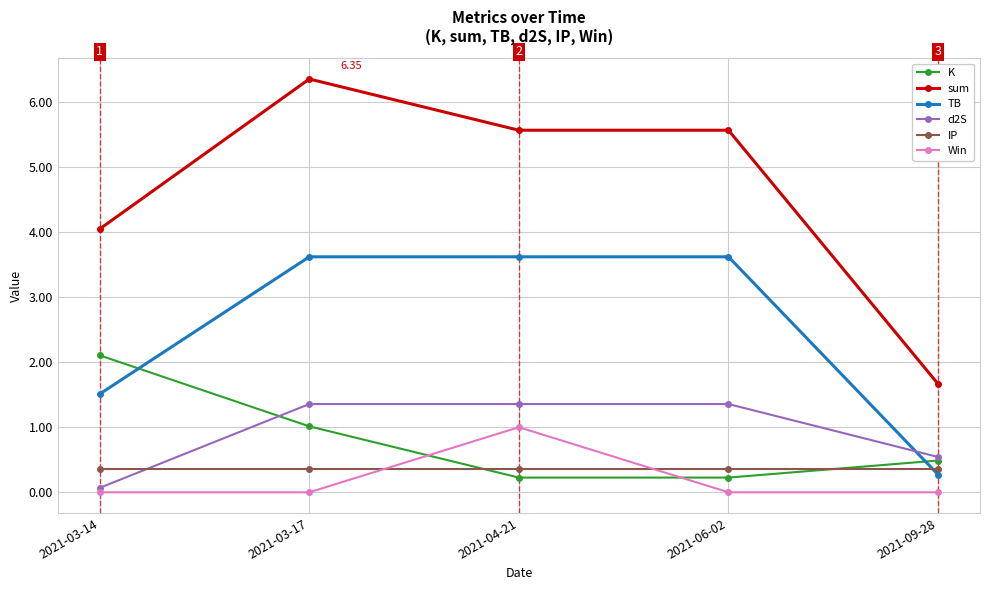

Which series has the widest spread of values?

sum